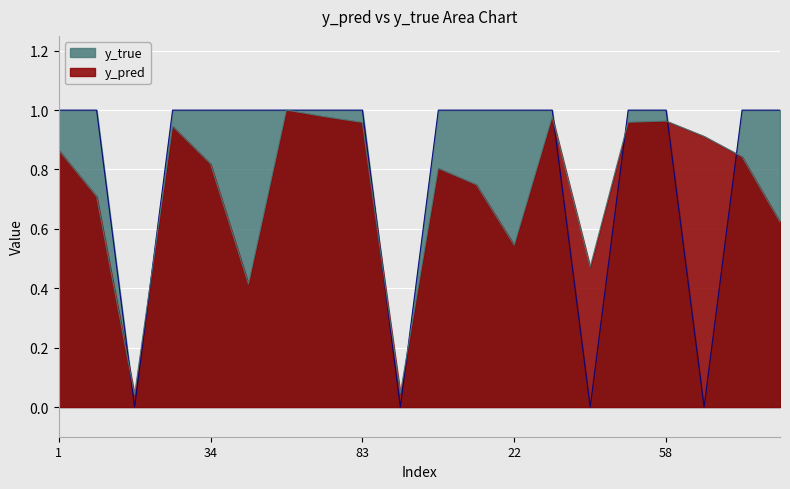

Which category has the lowest value in the y_pred series?

14